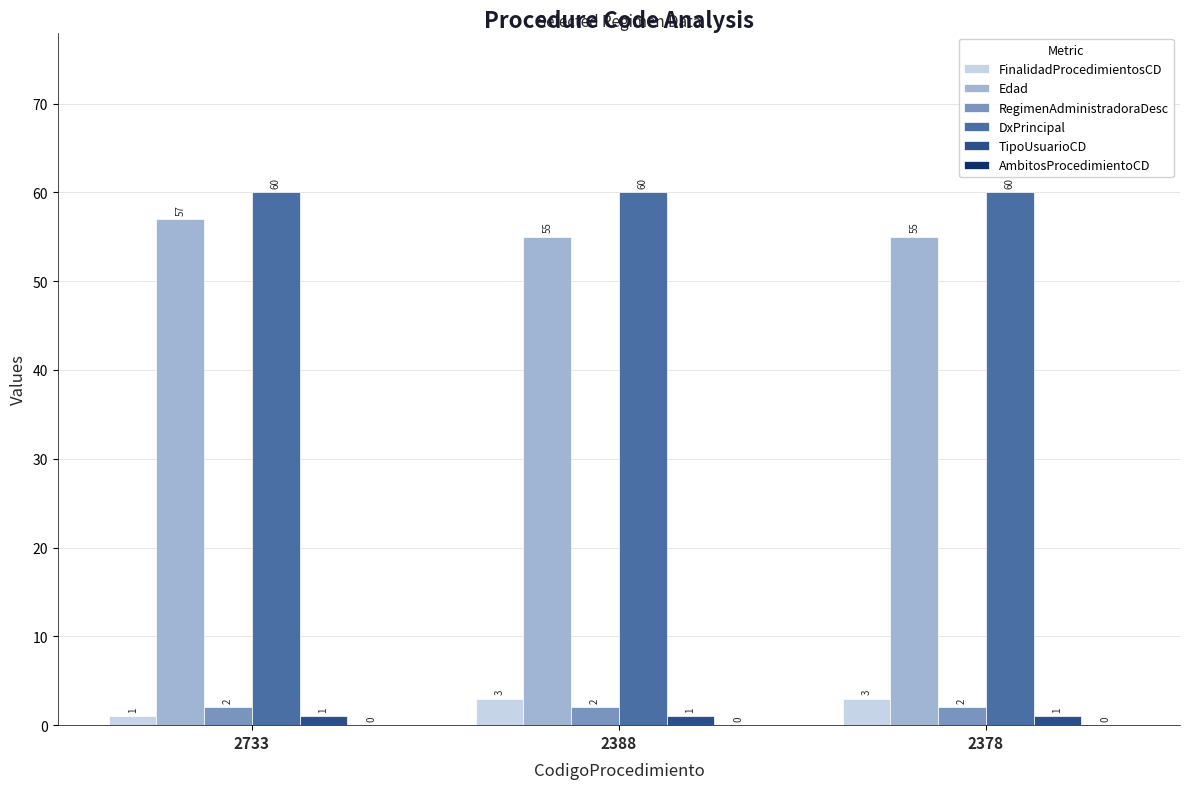

Is the value of TipoUsuarioCD at 2378 greater than the value of DxPrincipal at 2378?

No